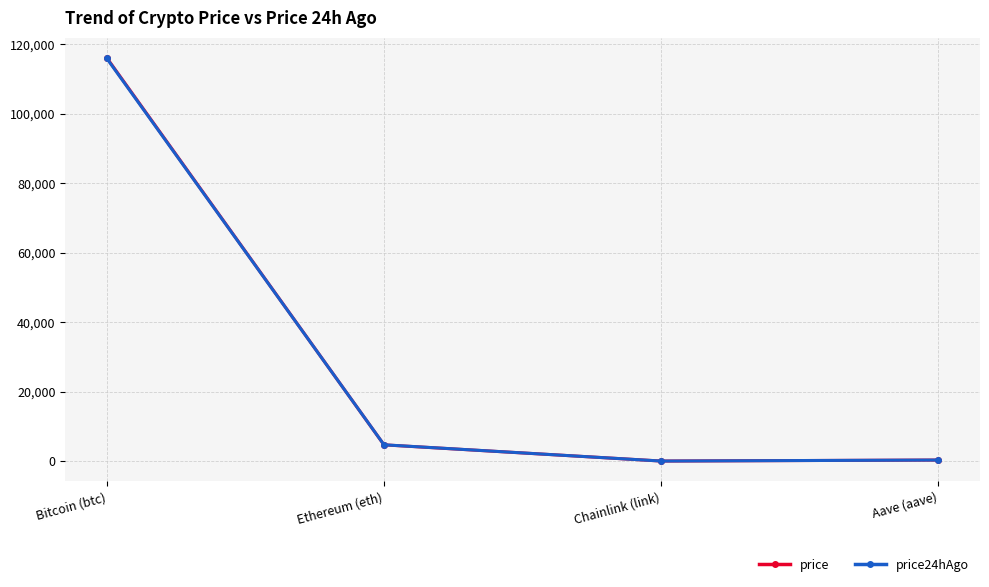

What is the sum of all price values?

121141.0